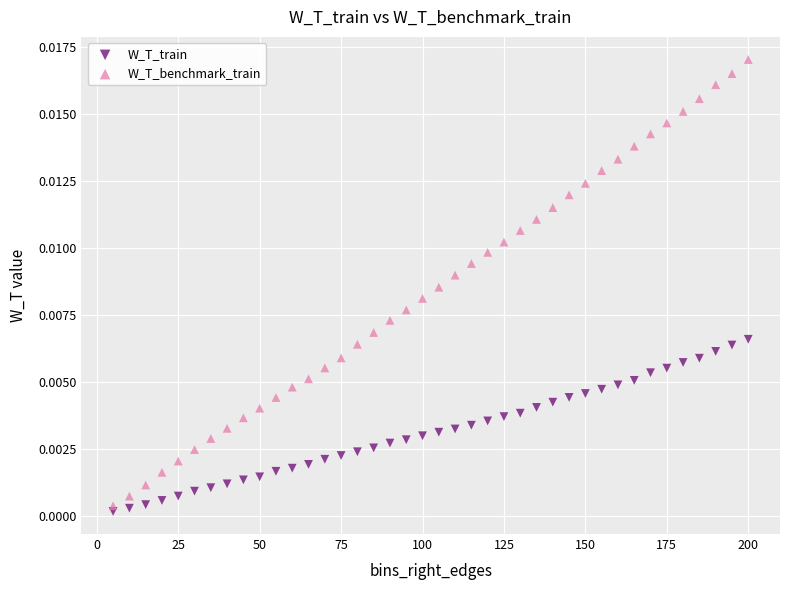

Which series has the largest Y range (max minus min)?

W_T_benchmark_train